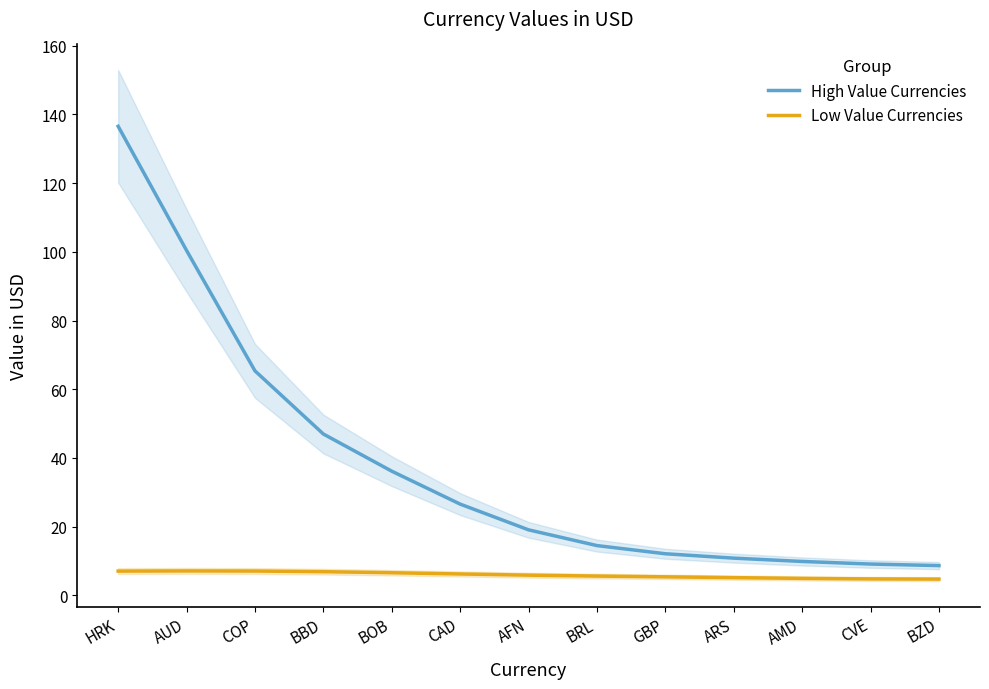

Reading left to right, extract all data points from this chart.

High Value Currencies: HRK=136.5	AUD=100.4	COP=65.4	BBD=47.0	BOB=36.2	CAD=26.6	AFN=19.1	BRL=14.5	GBP=12.1	ARS=10.8	AMD=9.9	CVE=9.1	BZD=8.7
Low Value Currencies: HRK=7.1	AUD=7.1	COP=7.1	BBD=6.9	BOB=6.6	CAD=6.2	AFN=5.9	BRL=5.6	GBP=5.4	ARS=5.2	AMD=4.9	CVE=4.8	BZD=4.7